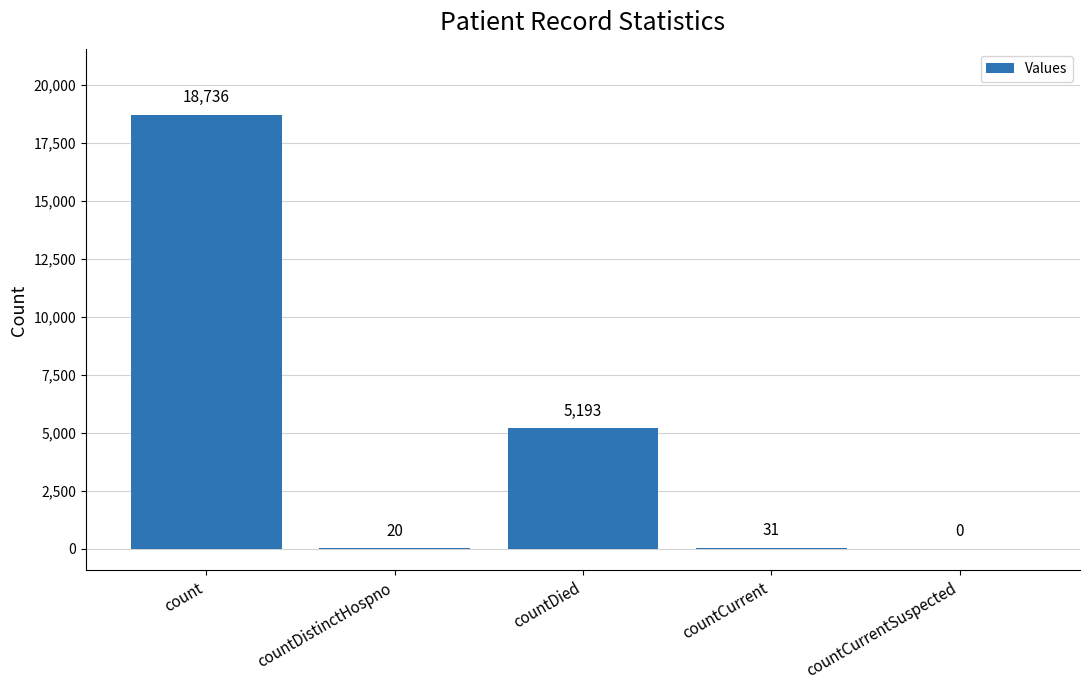

True or false: the data shows 5193 at countDied.

True